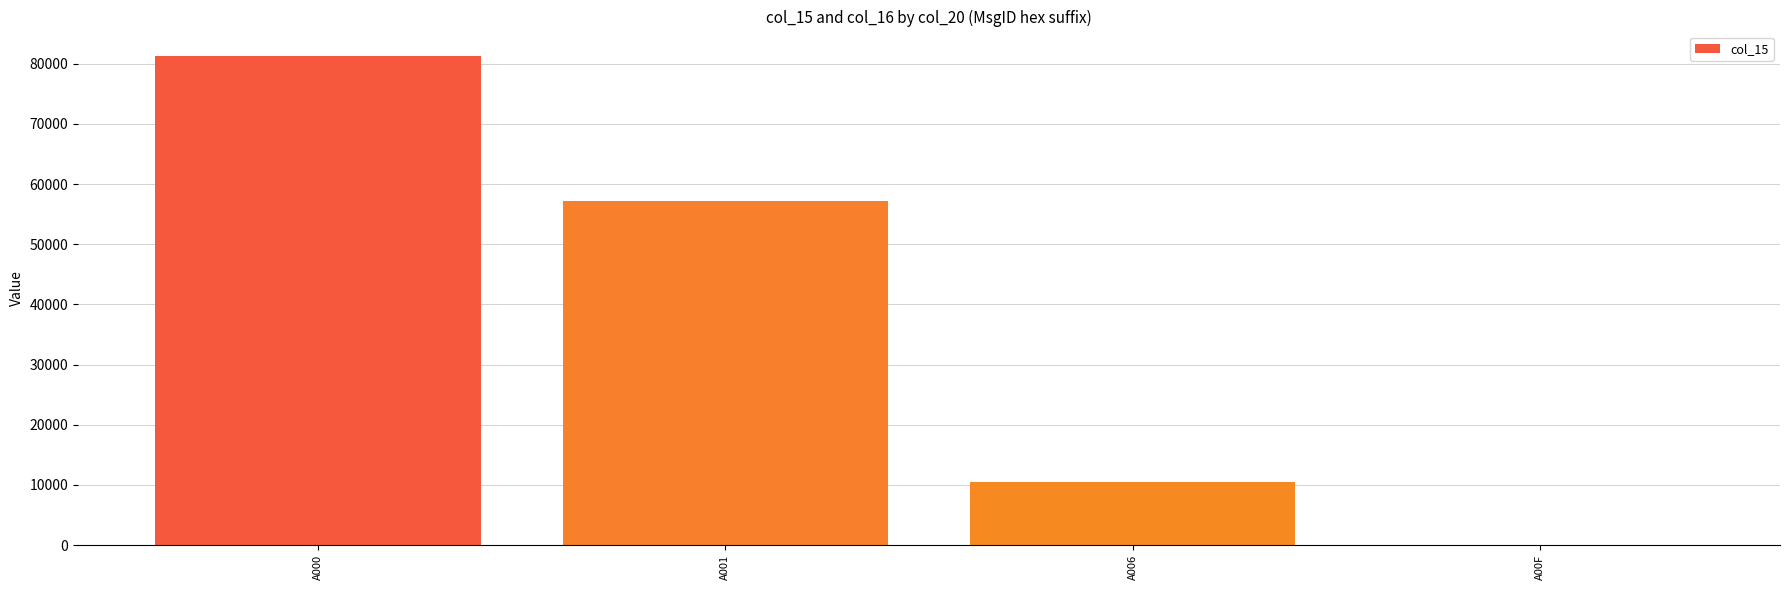

The value at A006 is 4568.1. True or false?

False